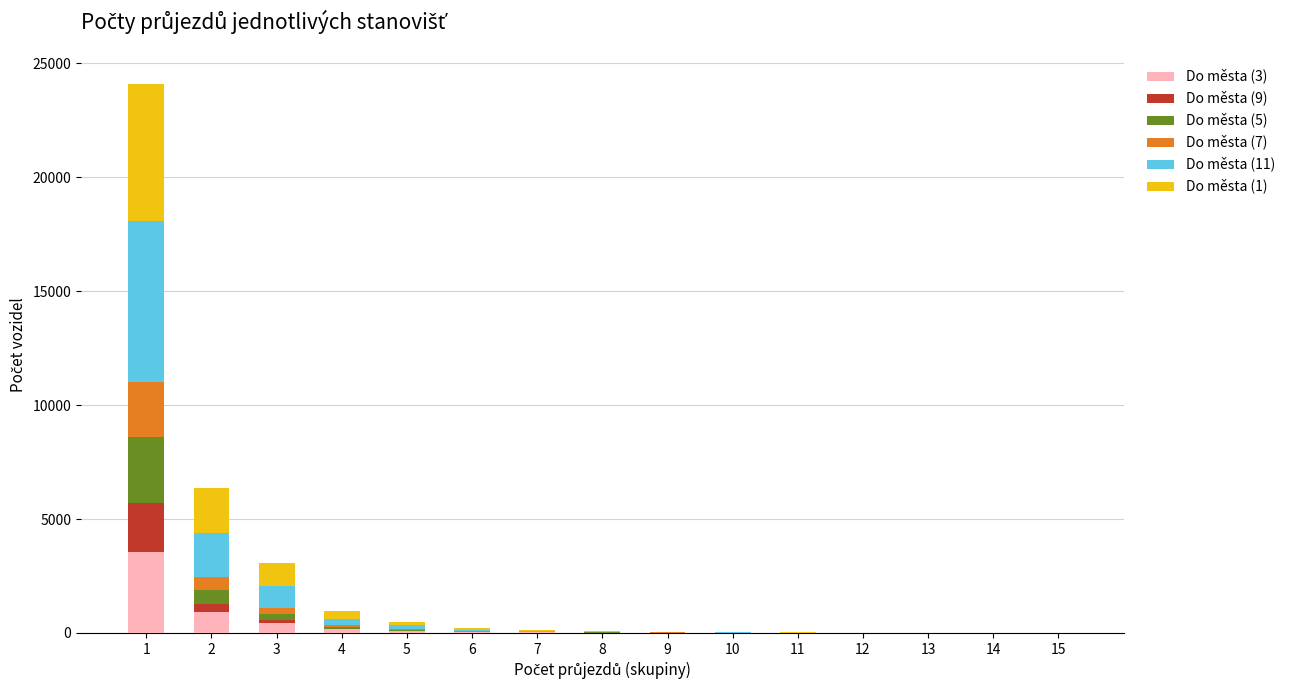

At which category is the sum across all series the highest?

1